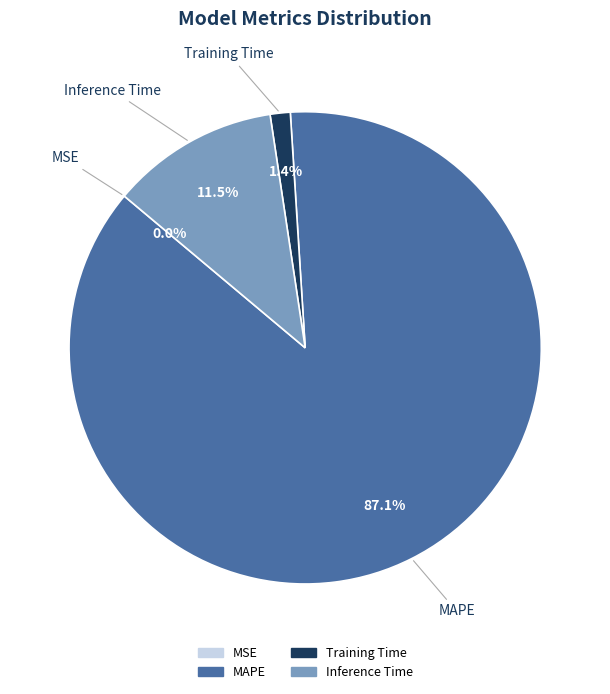

How much of the chart is everything except MAPE?

12.9%